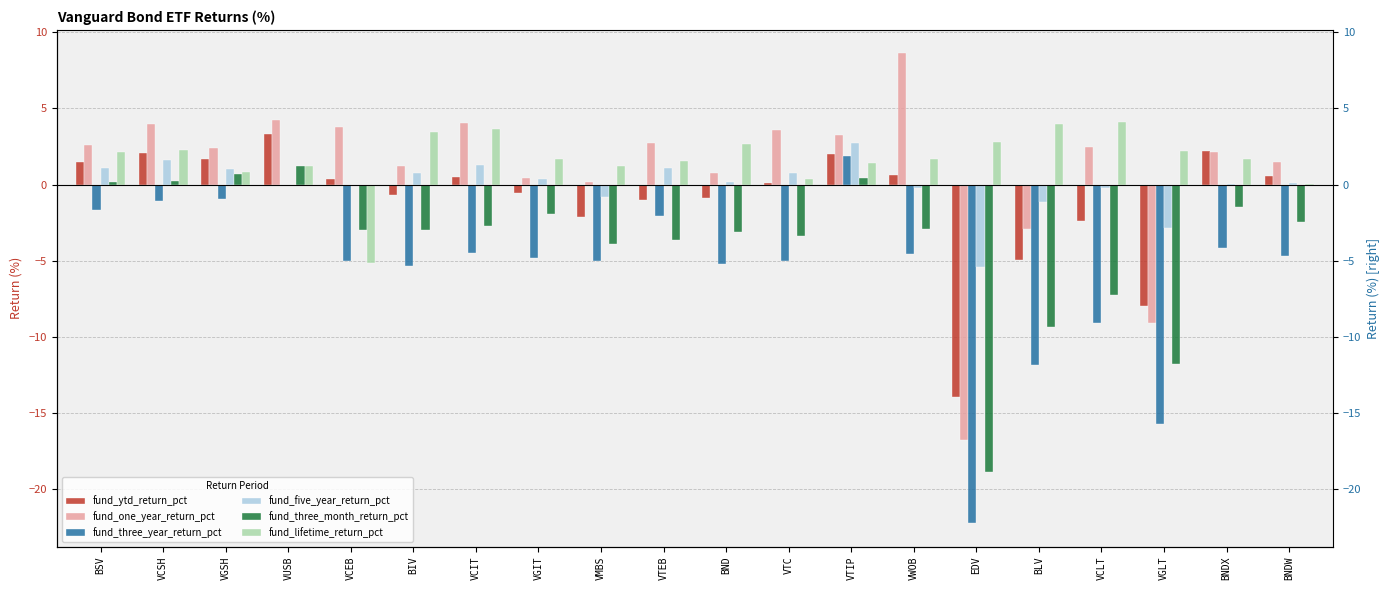

What is the label of the 5th bar from the left?

VCEB